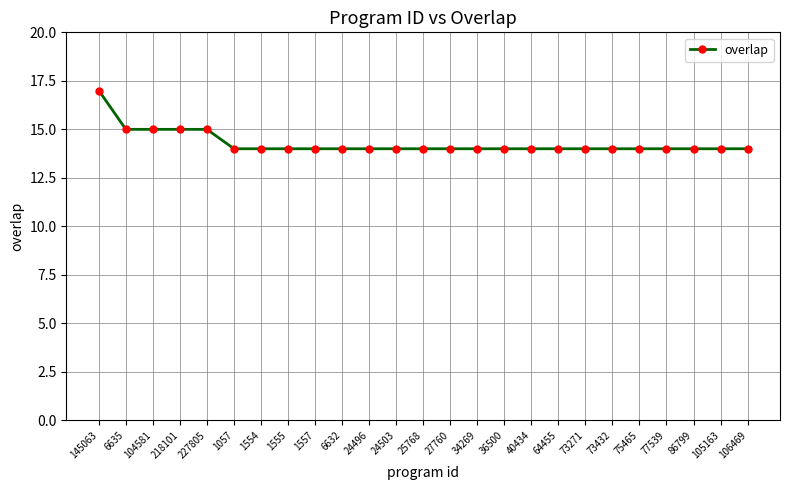

Reading right to left, extract all data points from this chart.

106469=14	105163=14	86799=14	77539=14	75465=14	73432=14	73271=14	64455=14	40434=14	36500=14	34269=14	27760=14	25768=14	24503=14	24496=14	6632=14	1557=14	1555=14	1554=14	1057=14	227805=15	218101=15	104581=15	6635=15	145063=17